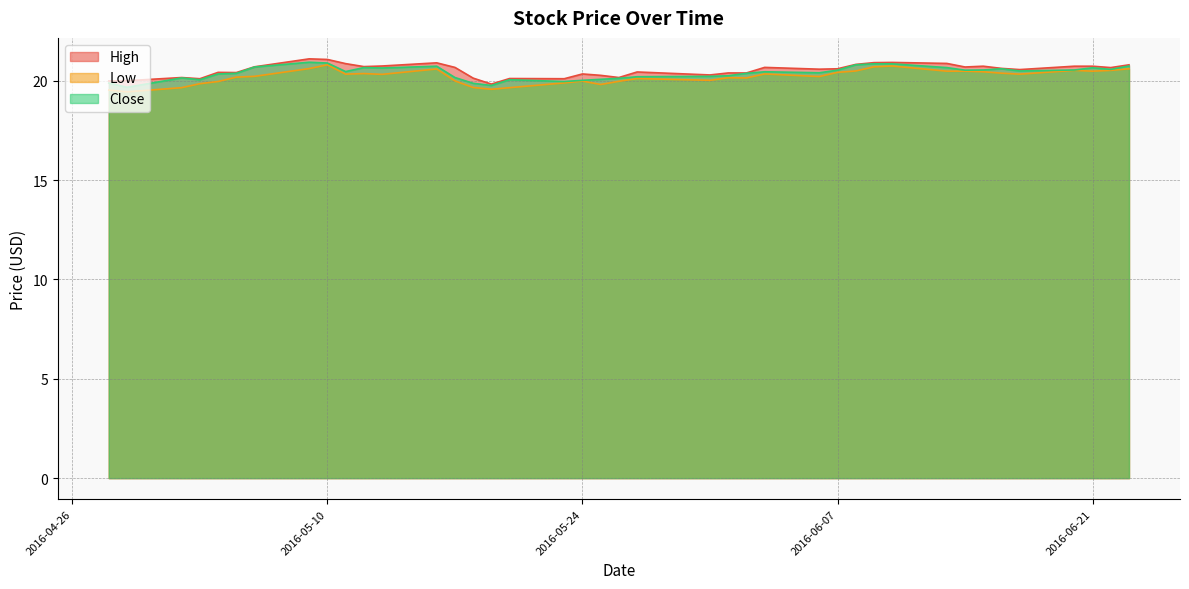

What is the difference between the second highest and second lowest values in the Low series?

1.2